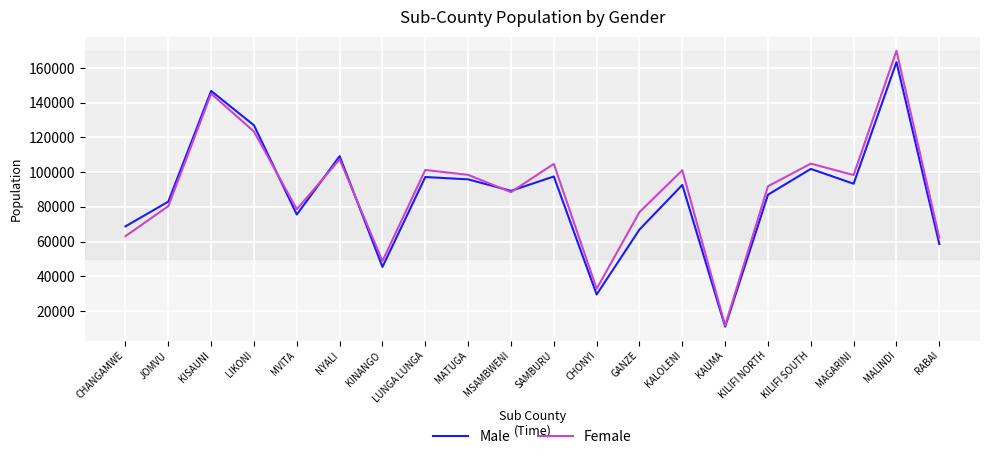

What are all the series names shown in the legend?

Male, Female